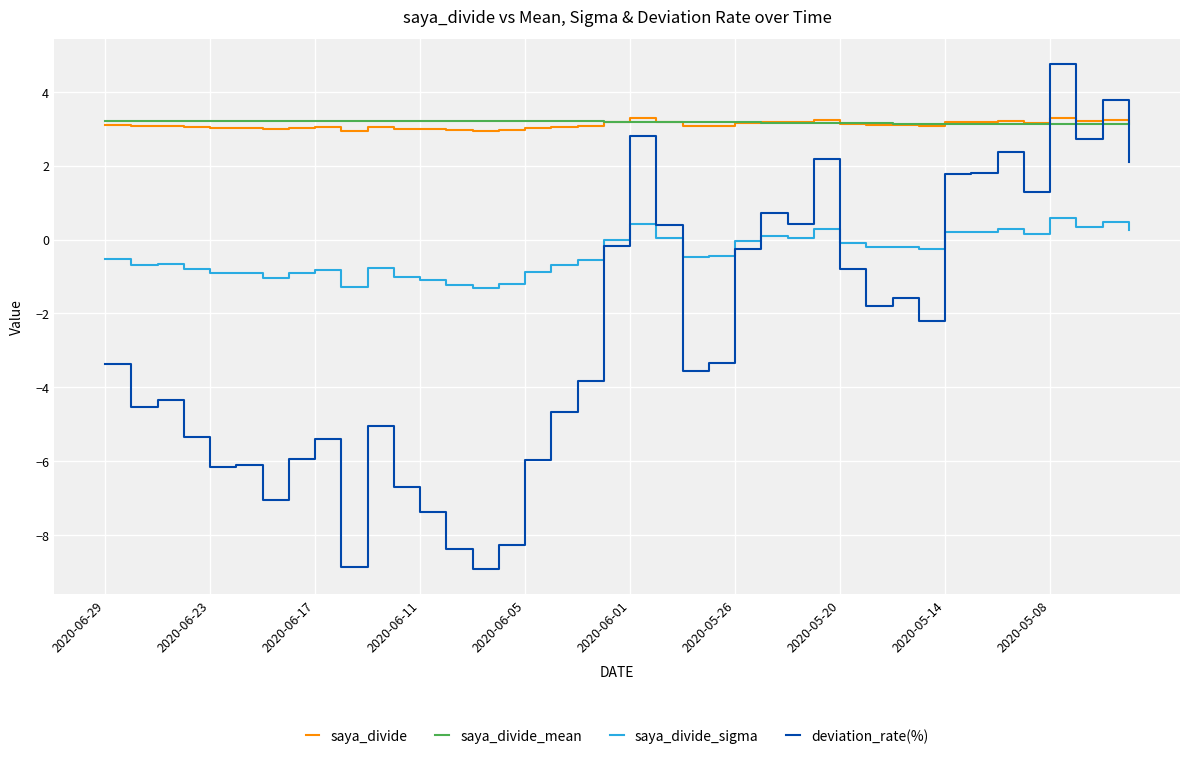

What is the sum of all saya_divide_sigma values?

-15.7